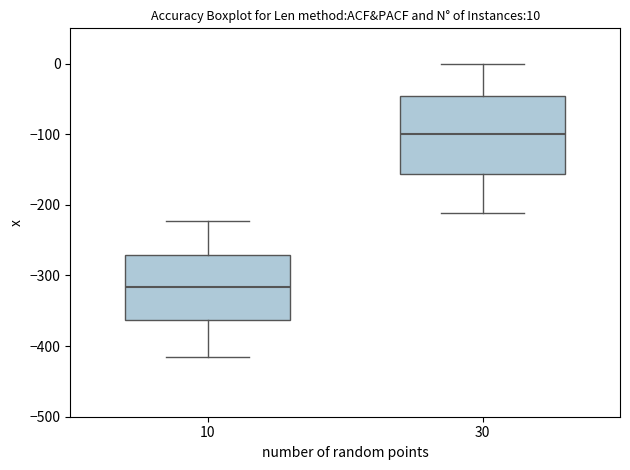

Comparing the boxes themselves (not the whiskers), which one is the tallest?

30